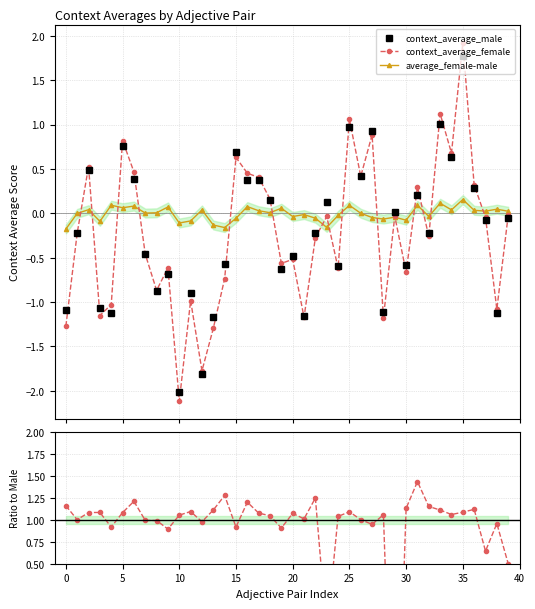

What is the sum of the context_average_male values at 36 and 15?

-0.8